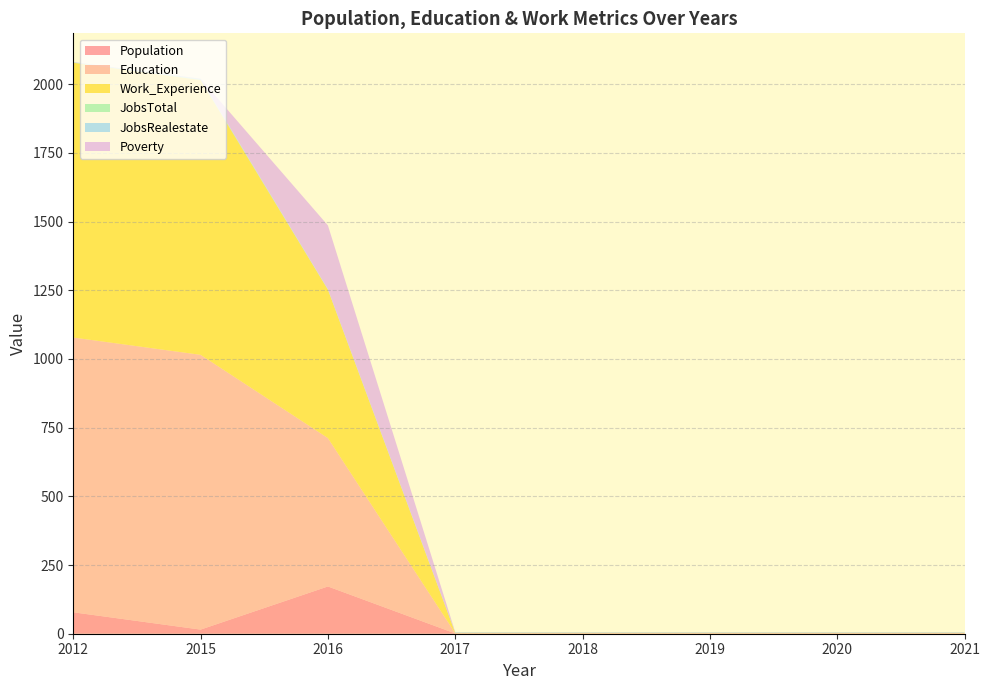

Reading left to right, transcribe all the data shown in this chart.

Population: 2012=78	2015=15	2016=172	2017=1	2018=1	2019=1	2020=1	2021=1
Education: 2012=1000	2015=1000	2016=540	2017=1	2018=1	2019=1	2020=1	2021=1
Work_Experience: 2012=1000	2015=1000	2016=540	2017=1	2018=1	2019=1	2020=1	2021=1
JobsTotal: 2012=1	2015=2	2016=1	2017=1	2018=1	2019=1	2020=1	2021=1
JobsRealestate: 2012=1	2015=2	2016=1	2017=1	2018=1	2019=1	2020=1	2021=1
Poverty: 2012=1	2015=1	2016=232	2017=1	2018=1	2019=1	2020=1	2021=1